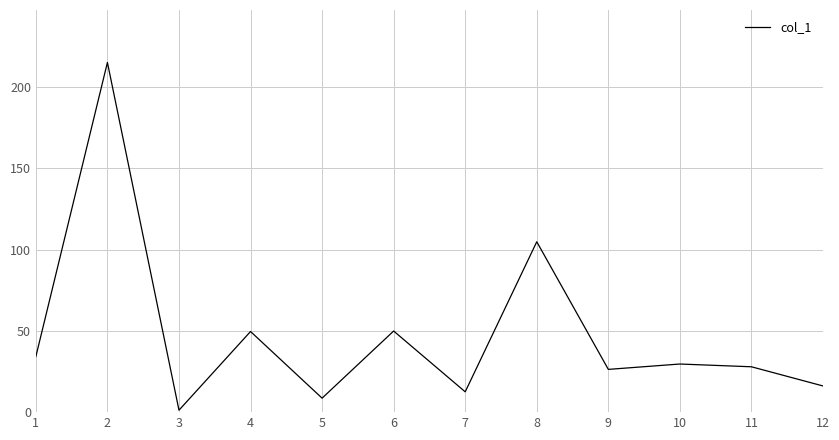

What is the difference between the second highest and second lowest values?

96.2